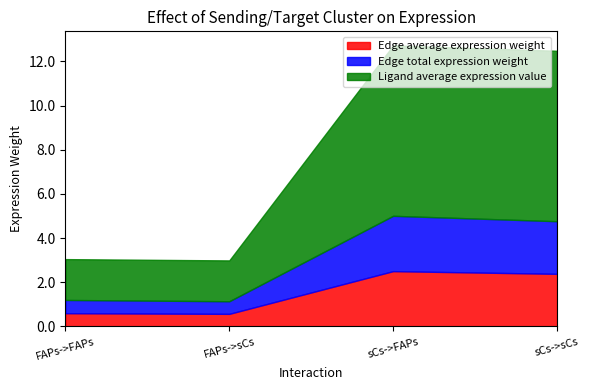

What is the difference between the Ligand average expression value values at FAPs->sCs and sCs->sCs?

5.9